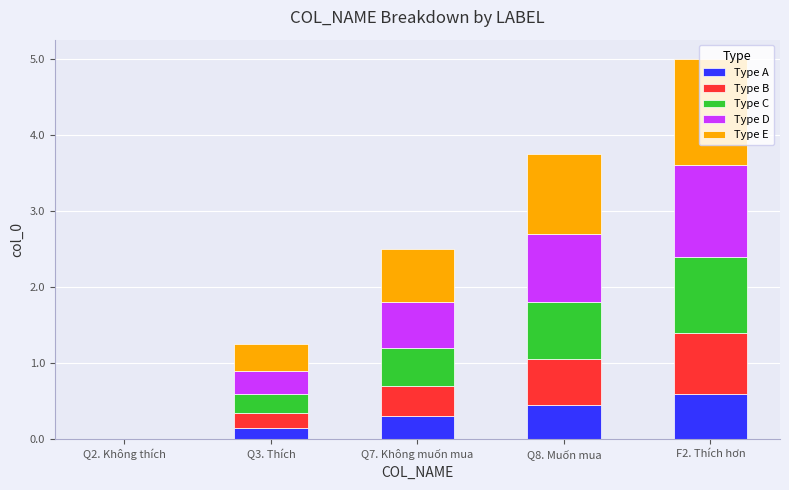

Are the bars horizontal?

No